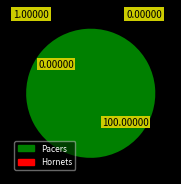

Is it true that Pacers is 85% of the pie?

False